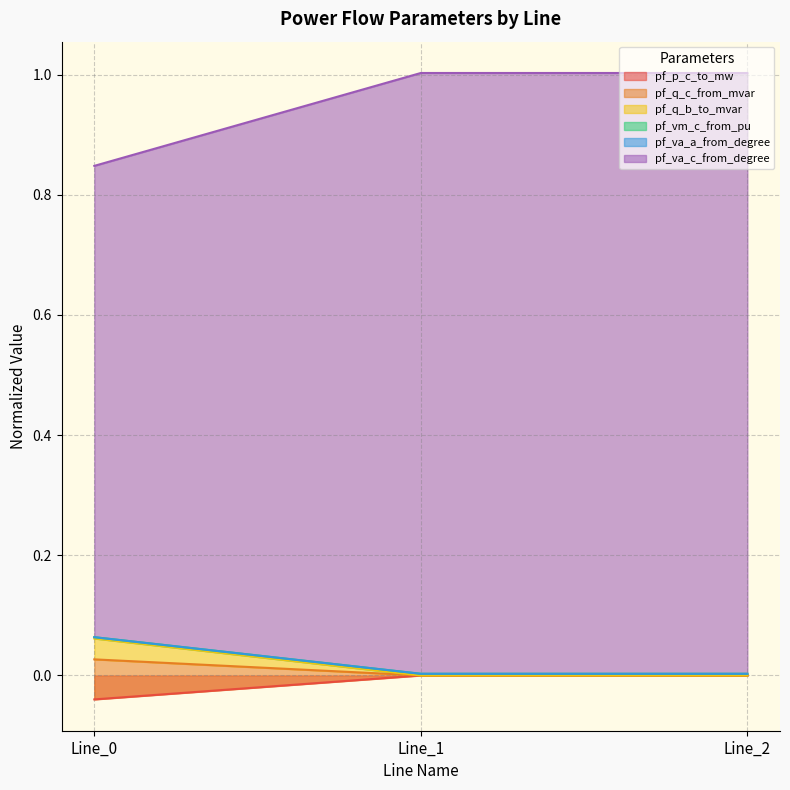

Rank the series at Line_2 from lowest to highest value.

pf_q_c_from_mvar, pf_q_b_to_mvar, pf_p_c_to_mw, pf_va_c_from_degree, pf_vm_c_from_pu